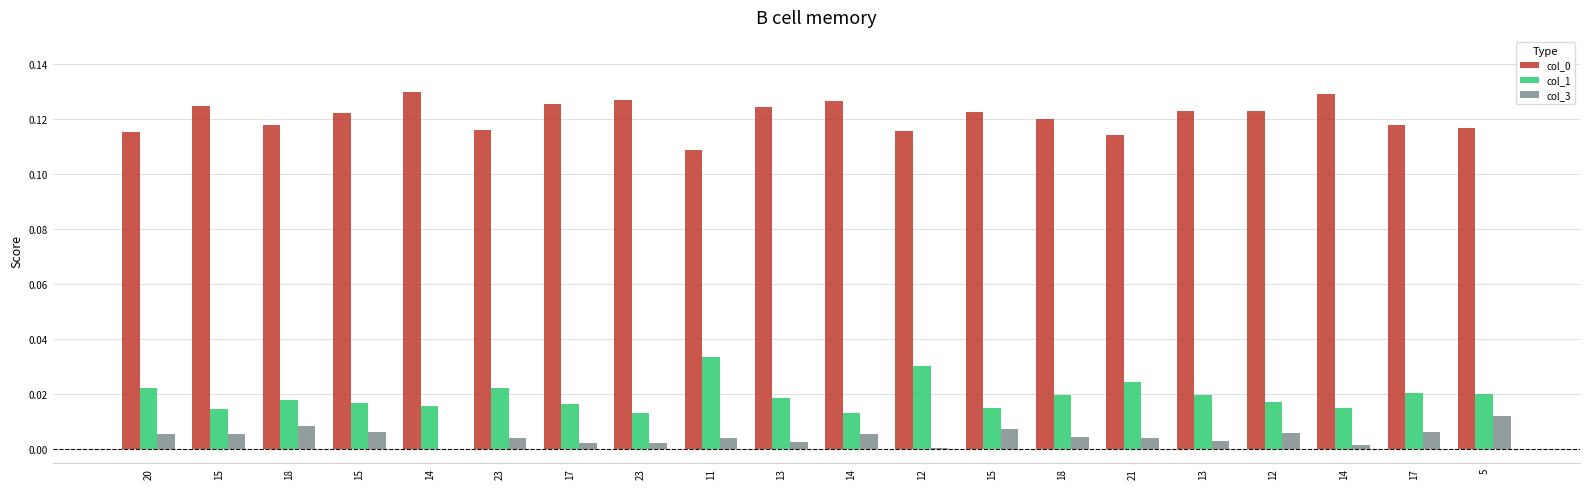

Are the bars horizontal?

No